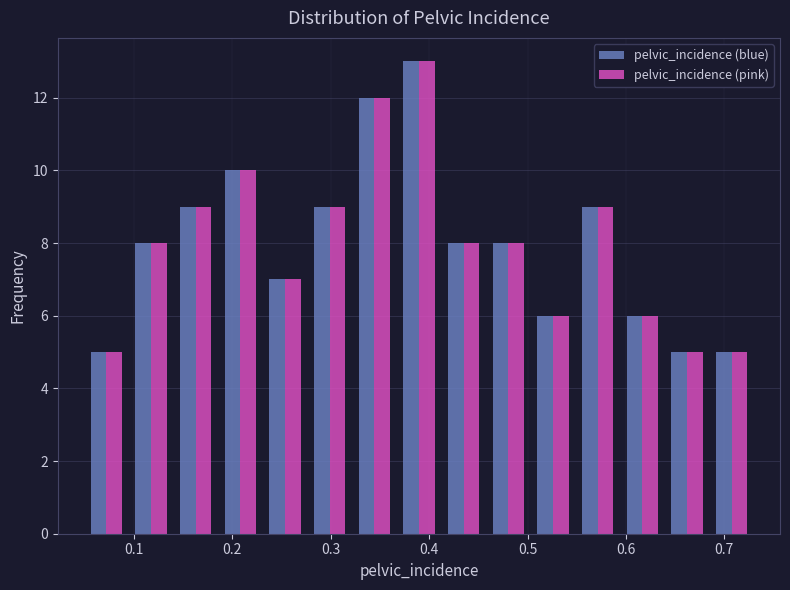

In the pelvic_incidence (blue) series, which range on the x-axis has the tallest bar?

0.37 to 0.41